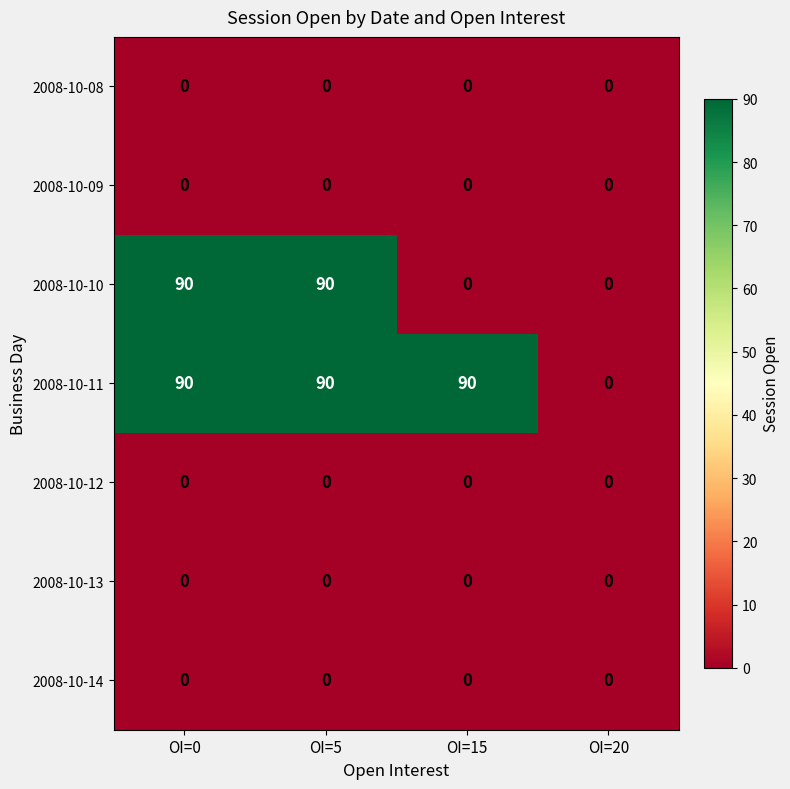

Reading left to right, extract all data points from this chart.

2008-10-08: 0	0	0	0
2008-10-09: 0	0	0	0
2008-10-10: 90	90	0	0
2008-10-11: 90	90	90	0
2008-10-12: 0	0	0	0
2008-10-13: 0	0	0	0
2008-10-14: 0	0	0	0